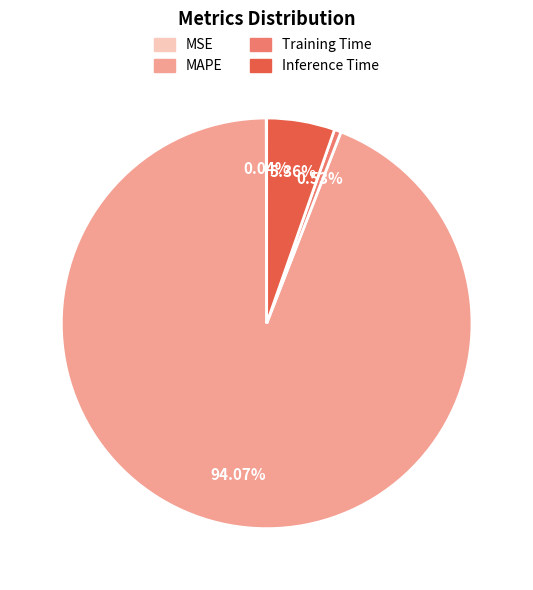

To the nearest percent, what is the combined percentage of Inference Time and Training Time?

6%